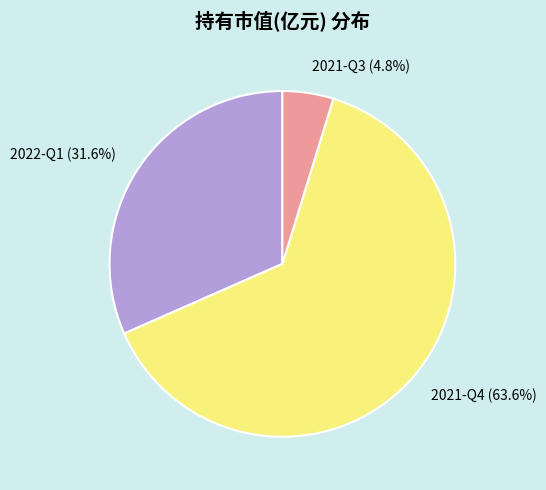

What is the smallest slice in the pie chart?

2021-Q3